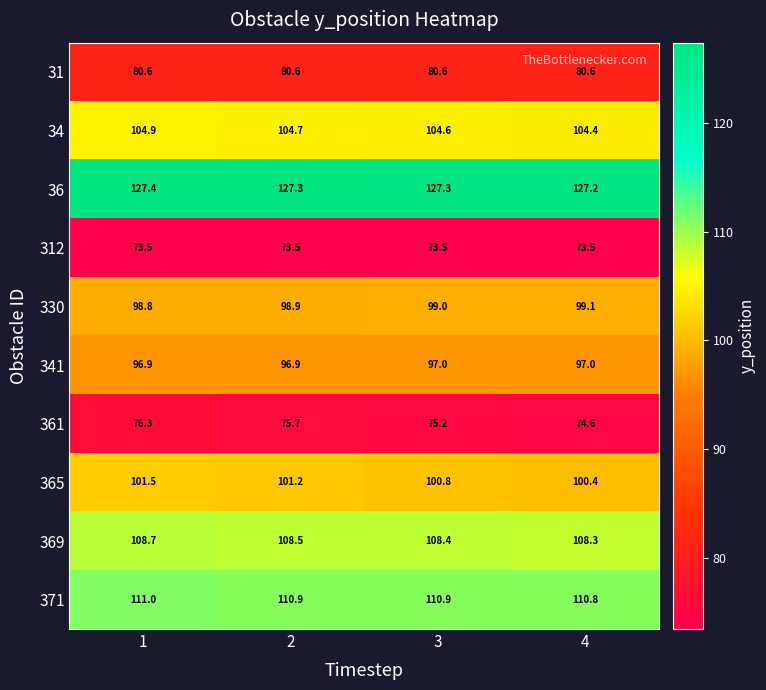

How many series are shown in this chart?

10